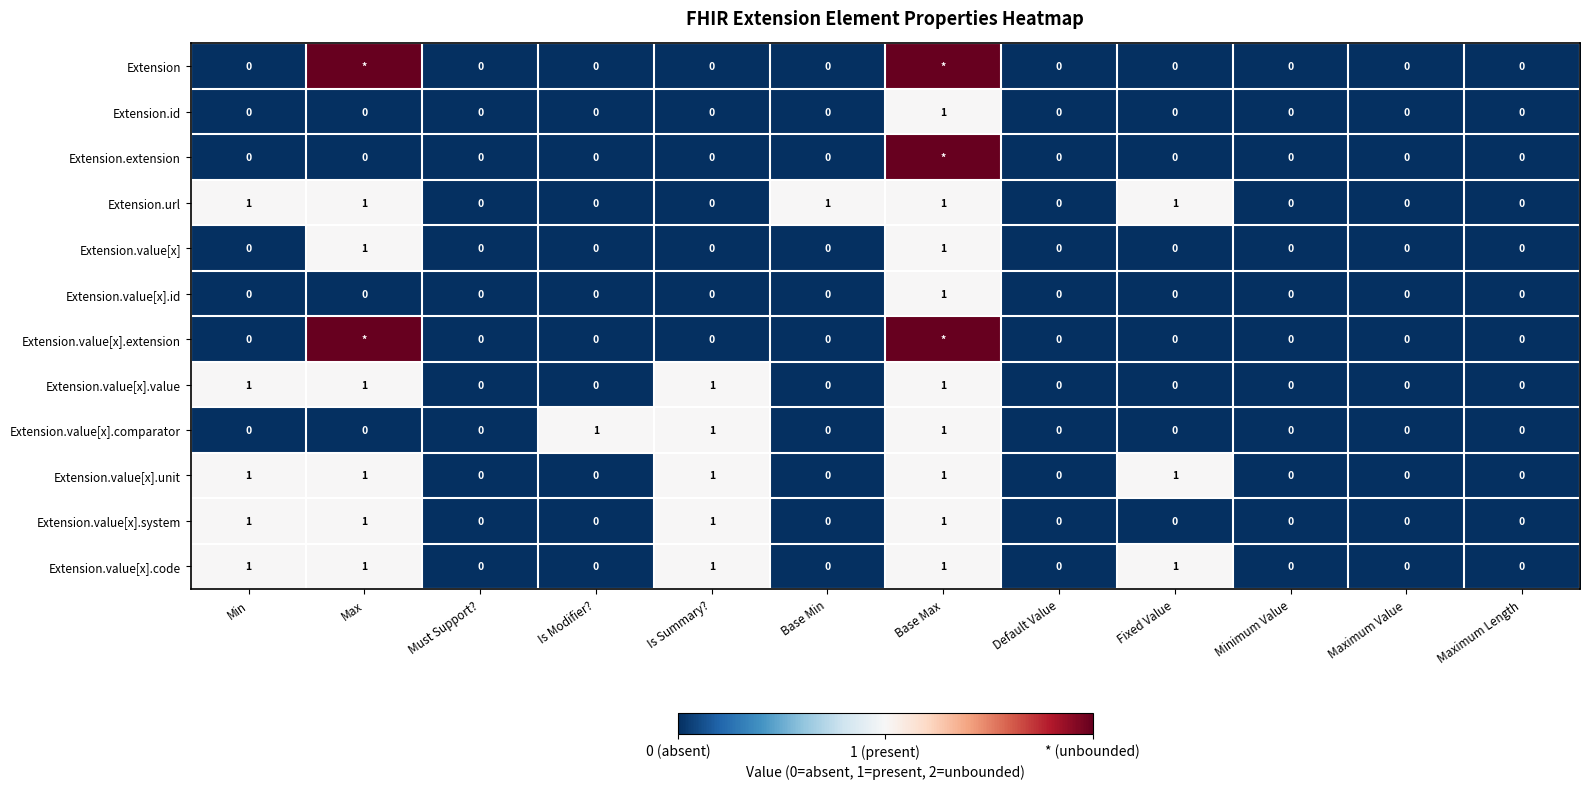

Which has a higher value, Max or Base Max?

Max